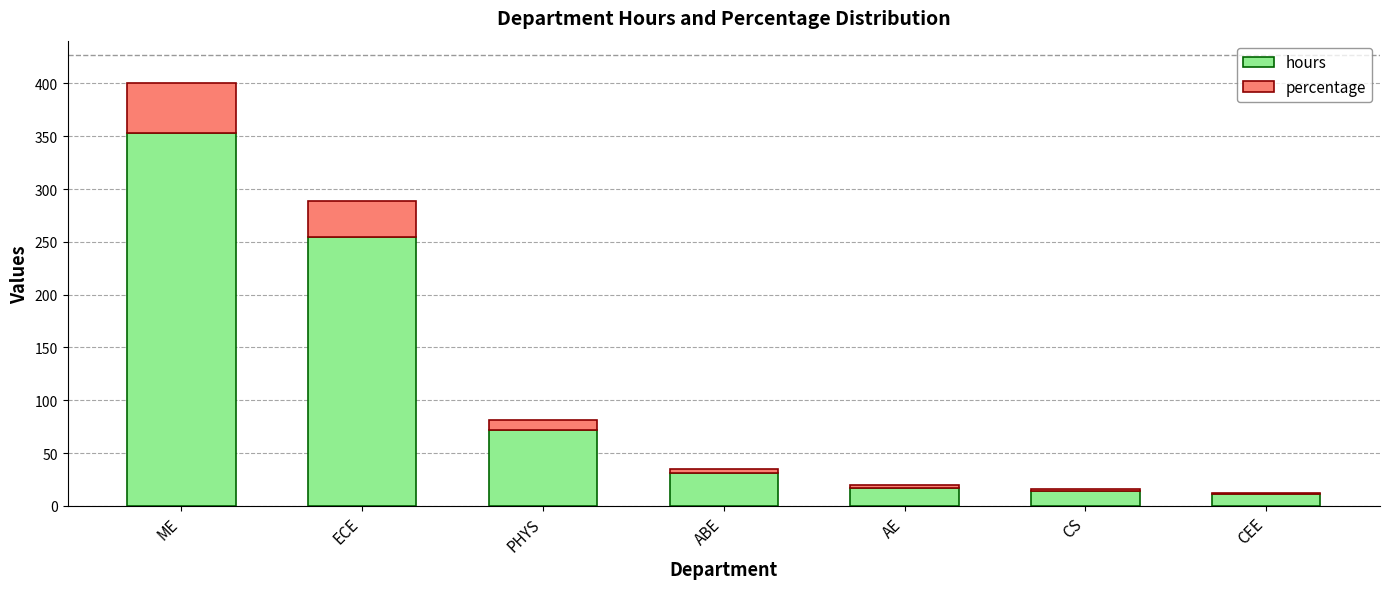

What is the maximum value for hours?

353.5